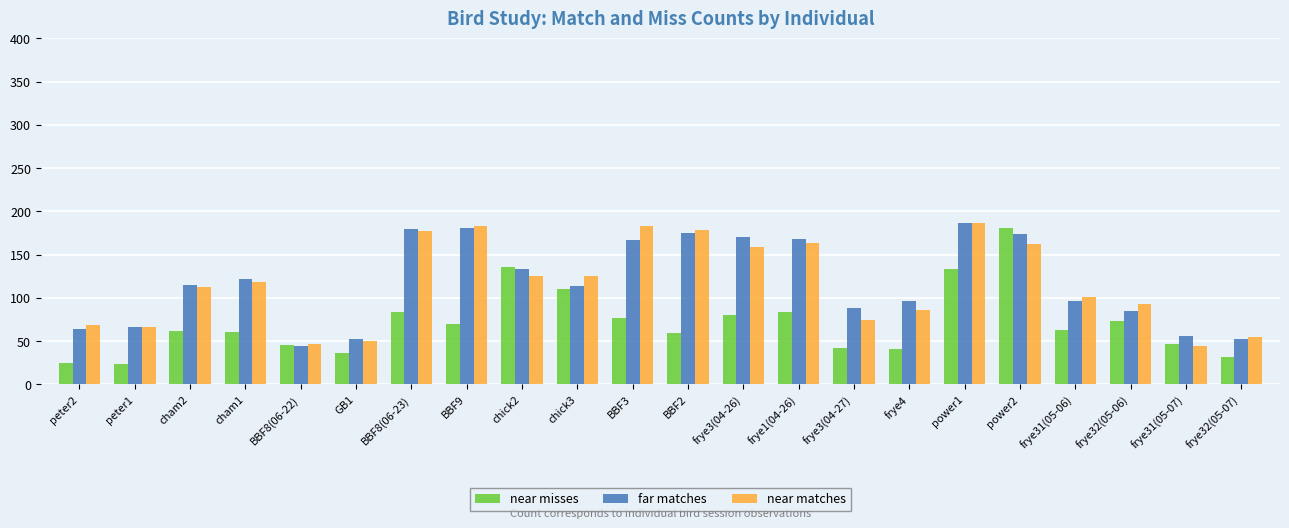

What position from the left is chick3?

10